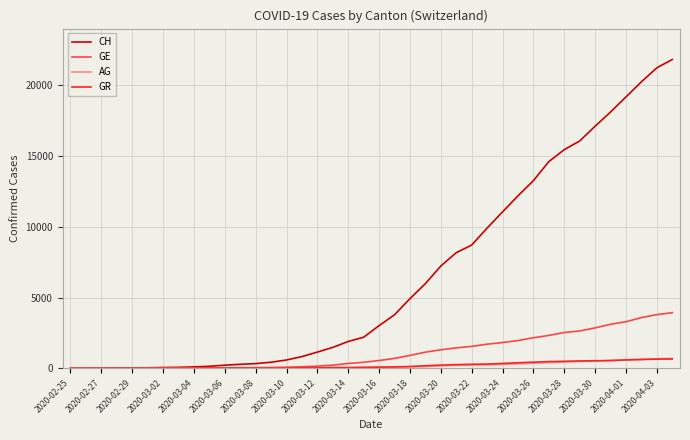

What is the maximum value shown in the chart?

21812